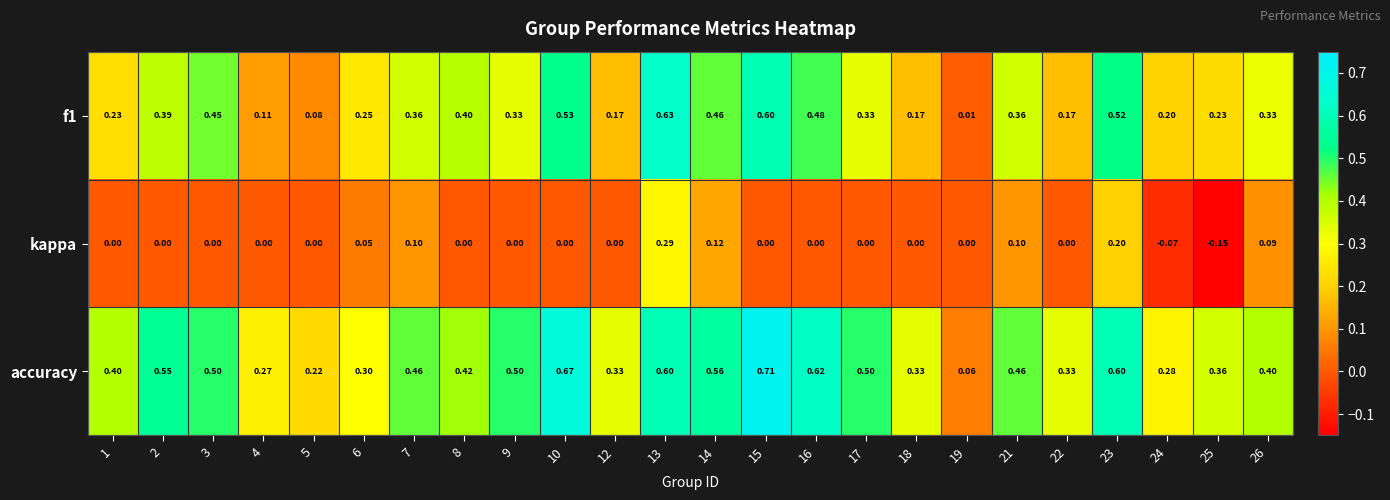

Which series has the largest range (max minus min)?

accuracy